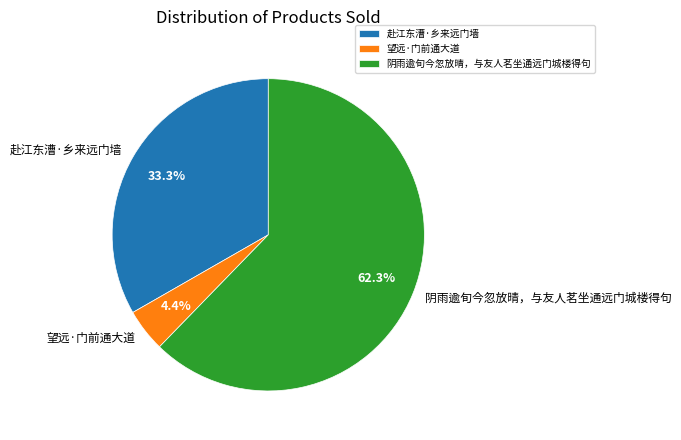

Is there any slice that represents more than half of the pie?

Yes